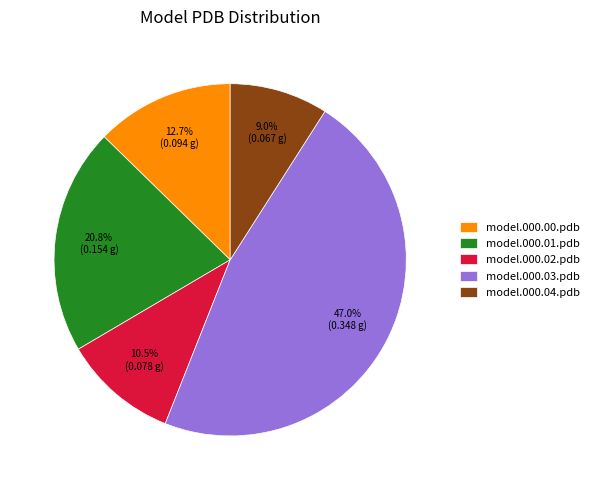

How many slices are in this pie chart?

5